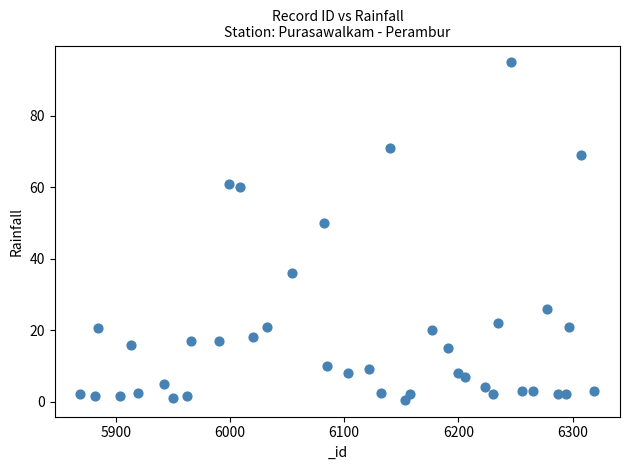

What is the range of Y values (max minus min)?

94.5